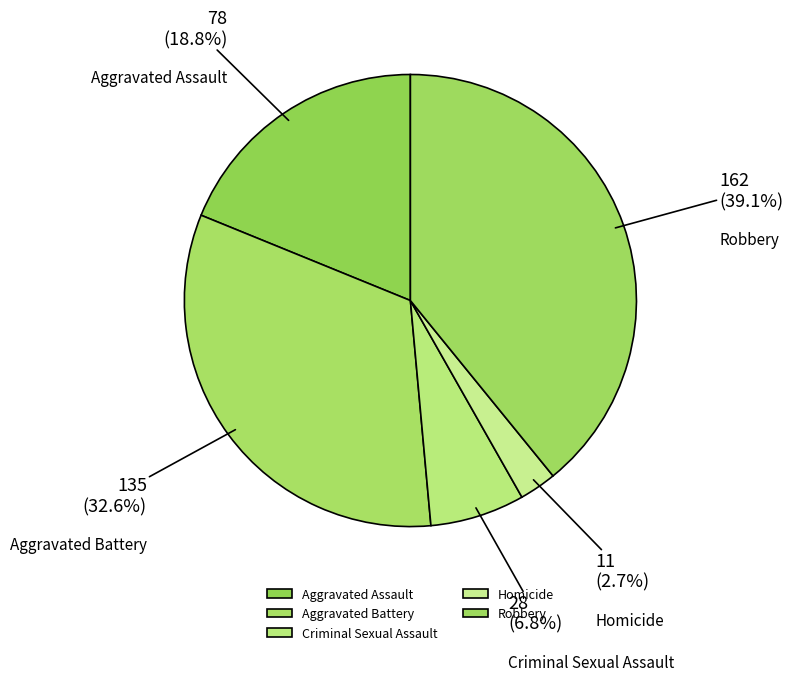

Is there any slice that represents more than half of the pie?

No